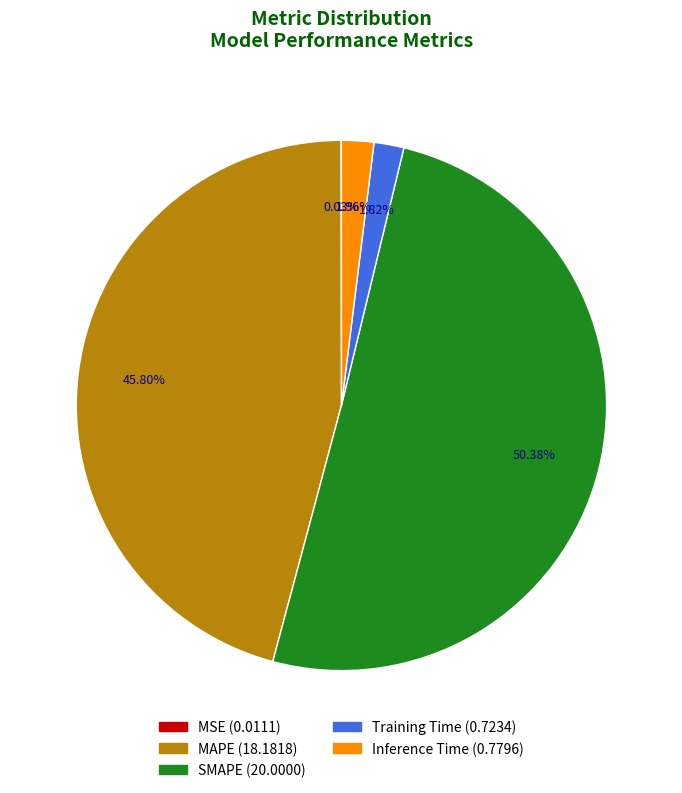

Is the sum of Inference Time and SMAPE greater than half?

Yes